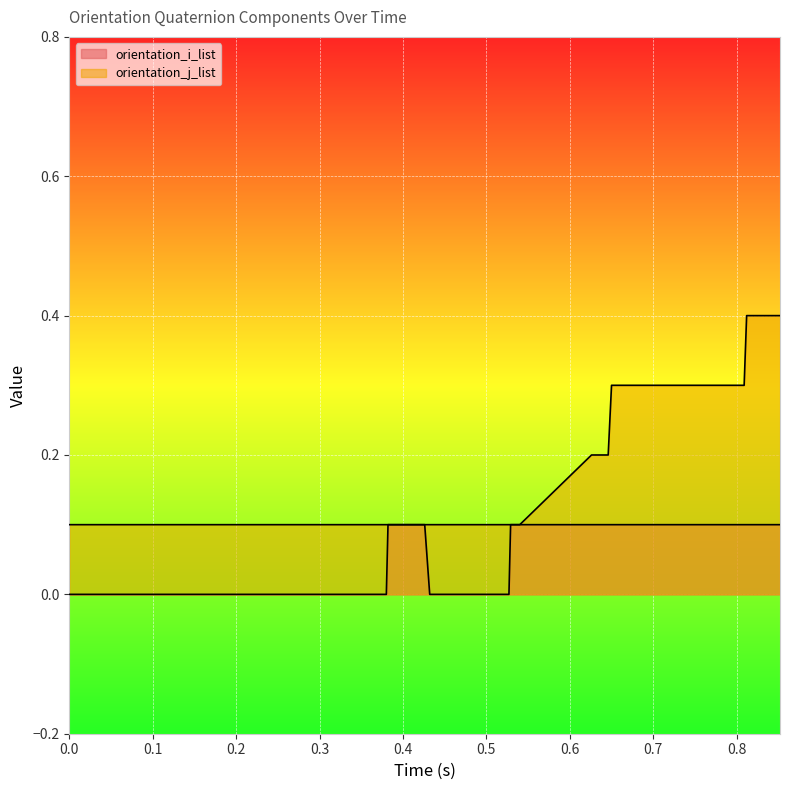

True or false: orientation_i_list and orientation_j_list cross at least once.

False